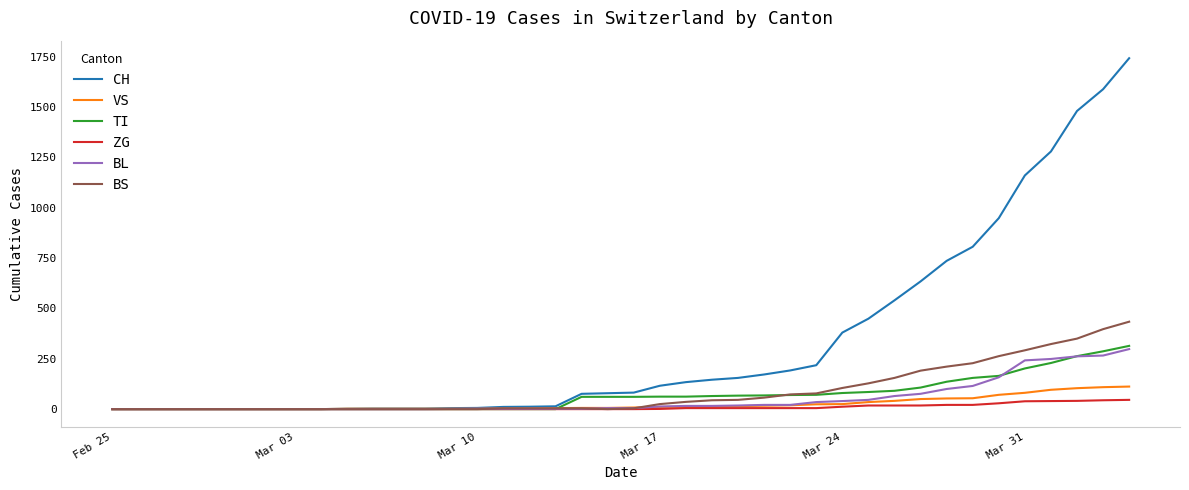

What is the sum of all VS values?

983